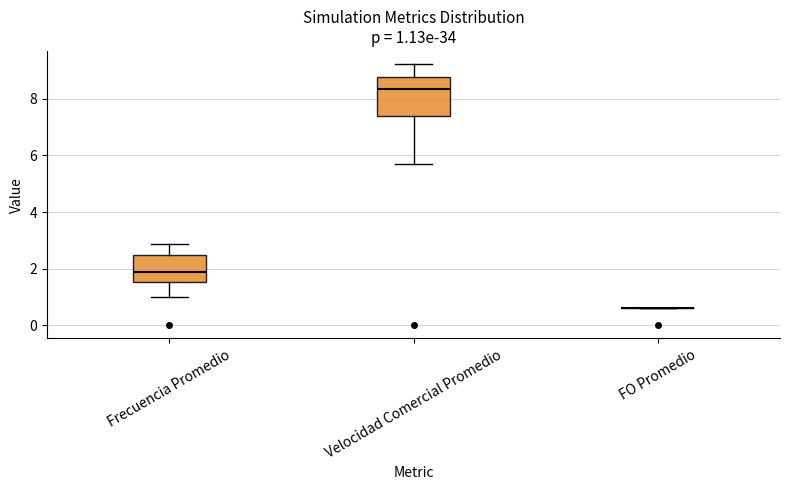

Comparing the boxes themselves (not the whiskers), which one is the tallest?

Velocidad Comercial Promedio